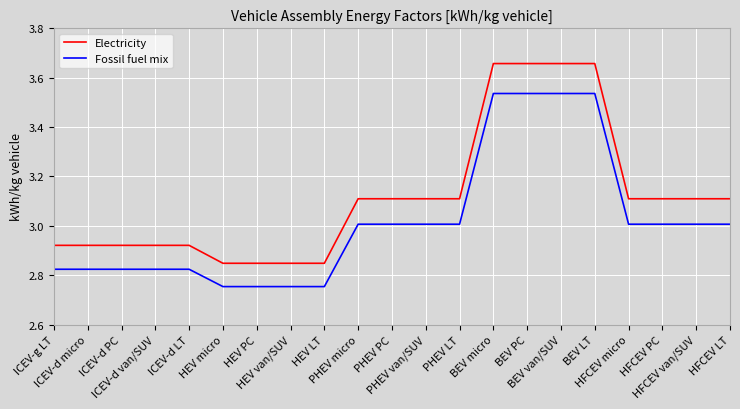

List the series in order of their peak value, lowest first.

Fossil fuel mix, Electricity